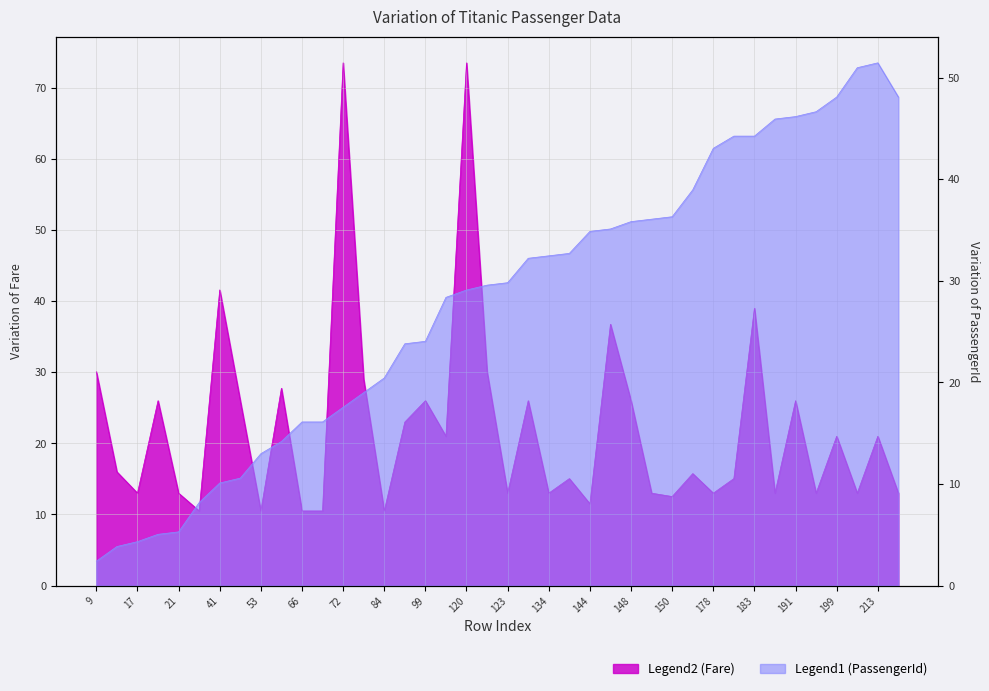

How many interior local valleys does the Fare series have?

13